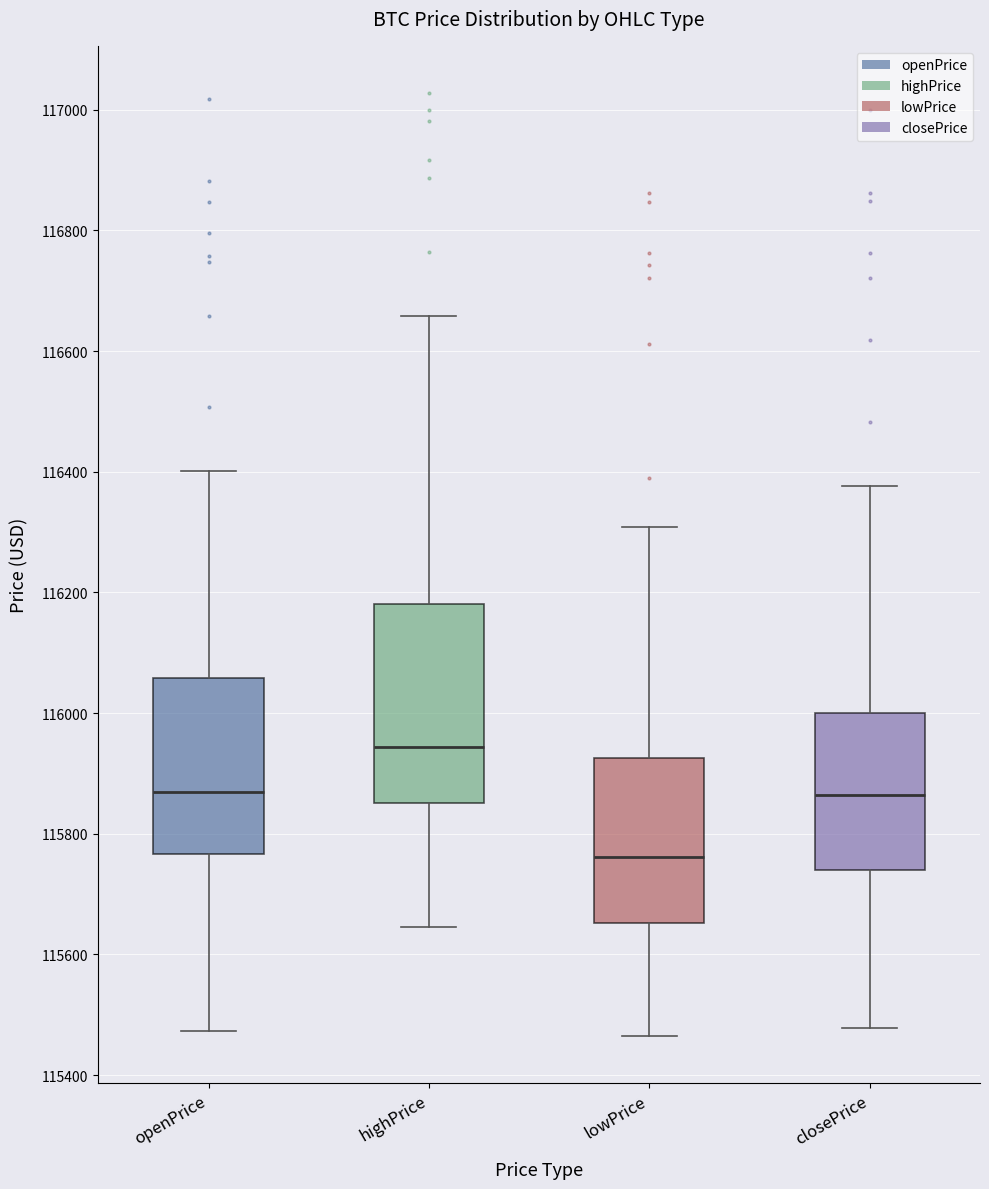

Reading left to right, transcribe this box plot: for each box, give where its median line is, the range the box spans, and where its two whiskers end, as read against the y-axis. The values are not printed on the chart, so give them approximately, as read against the axis.

openPrice: median 115860, box 115760 to 116060, whiskers 115480 to 116400
highPrice: median 115940, box 115860 to 116180, whiskers 115640 to 116660
lowPrice: median 115760, box 115660 to 115920, whiskers 115460 to 116300
closePrice: median 115860, box 115740 to 116000, whiskers 115480 to 116380